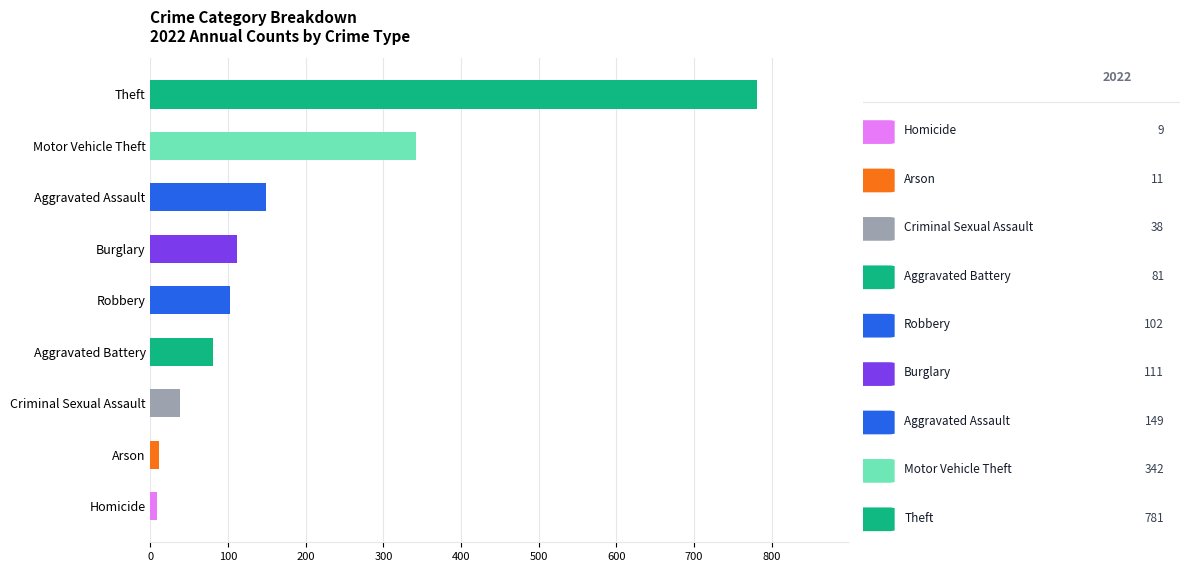

How many bars are there in total?

9